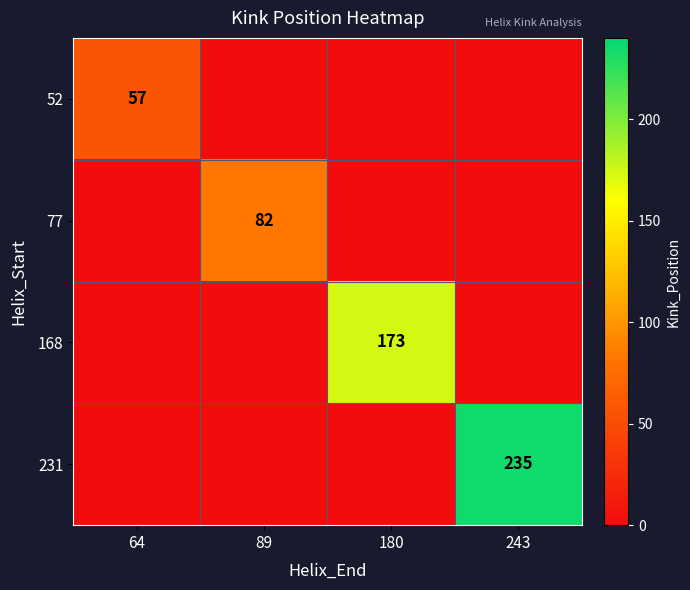

Is it true that 52 equals 57 at 64?

True